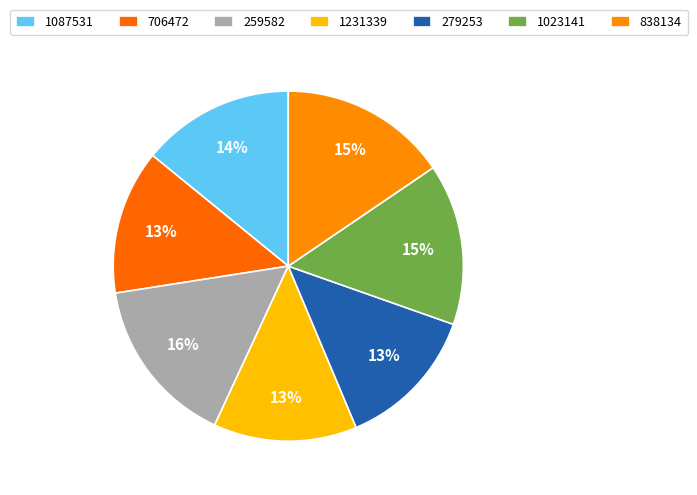

True or false: 1023141 accounts for 15% of the total.

True